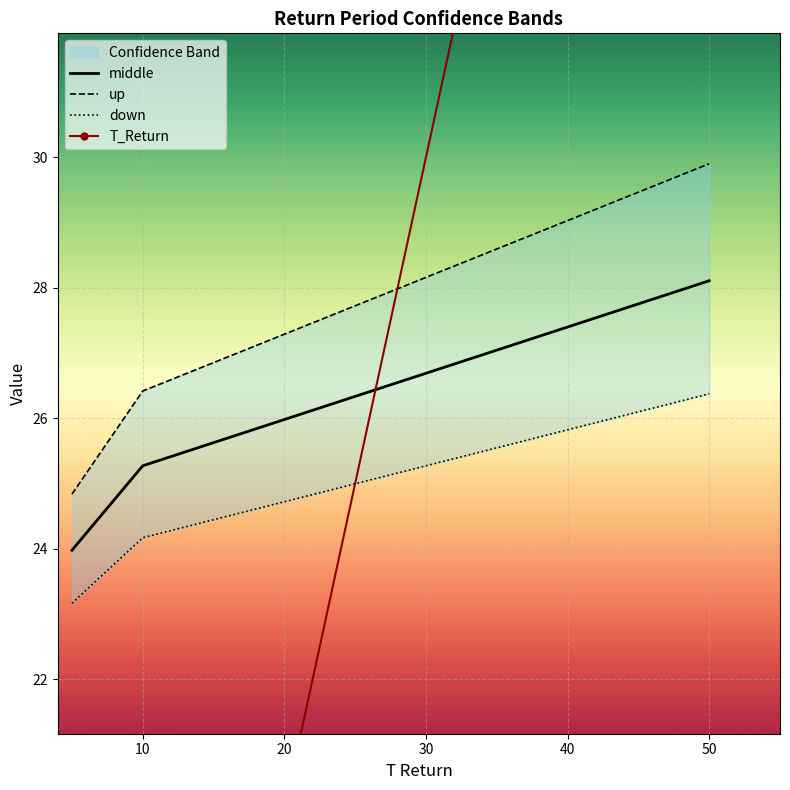

What is the value of the up point at the 1st from the left?

24.8